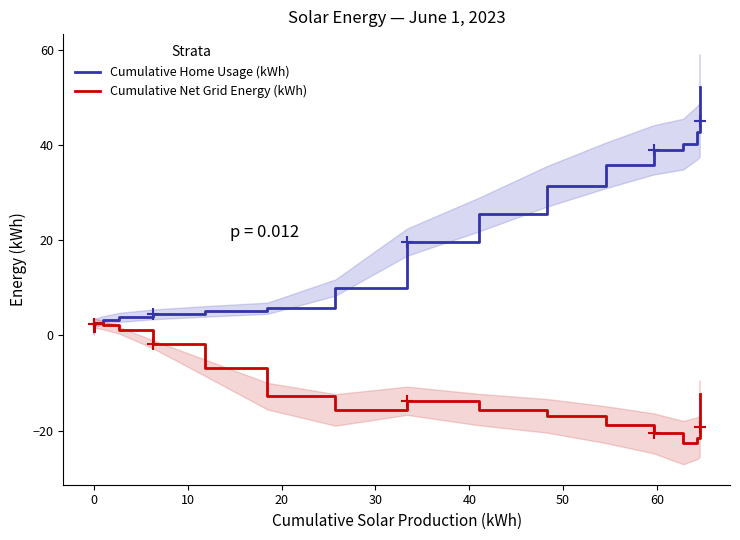

True or false: Cumulative Net Grid Energy (kWh) and Cumulative Home Usage (kWh) intersect in this chart.

False